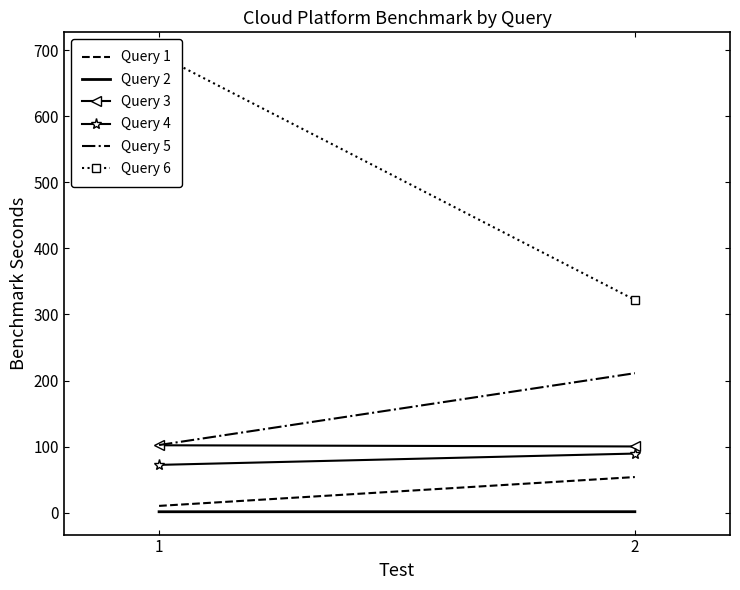

What are all the series names shown in the legend?

Query 1, Query 2, Query 3, Query 4, Query 5, Query 6